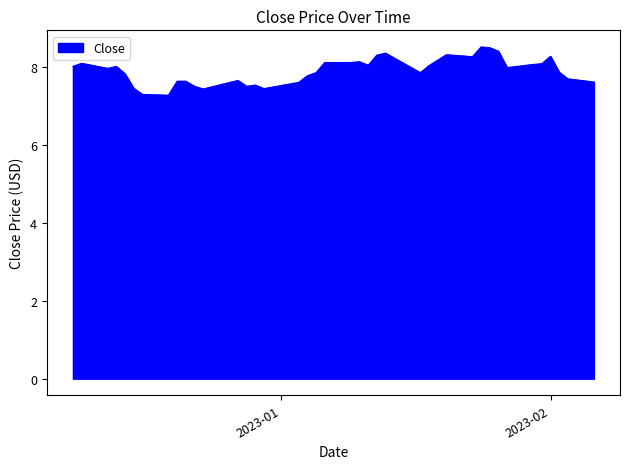

What is the maximum value shown in the chart?

8.5